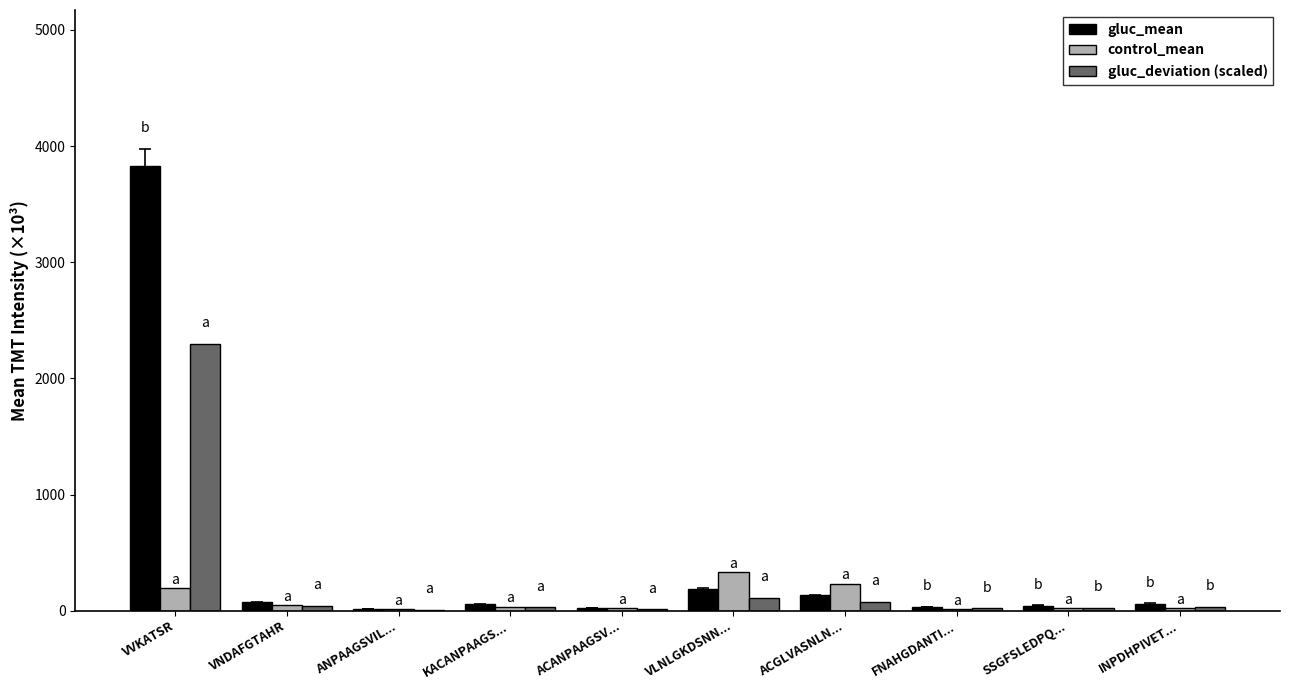

At which label is gluc_deviation (scaled) closest to 1154?

VLNLGKDSNN...